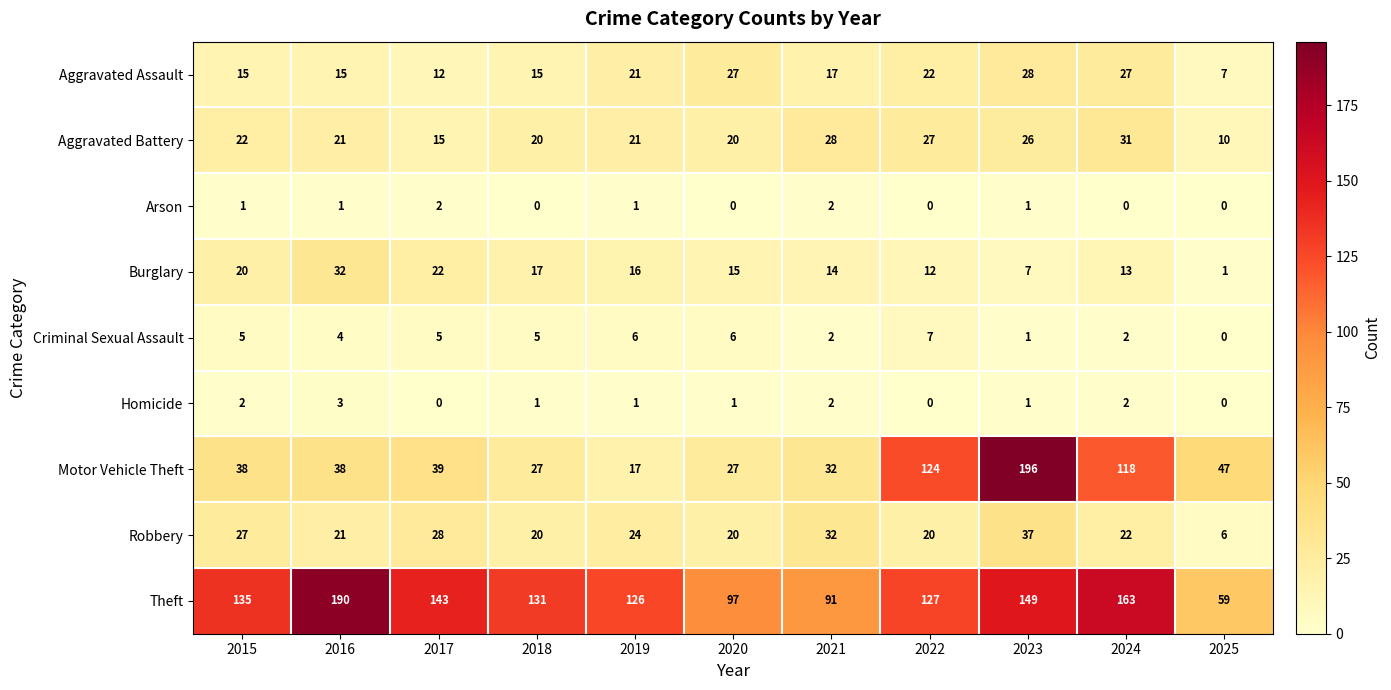

How many Arson values are between 0 and 1?

9